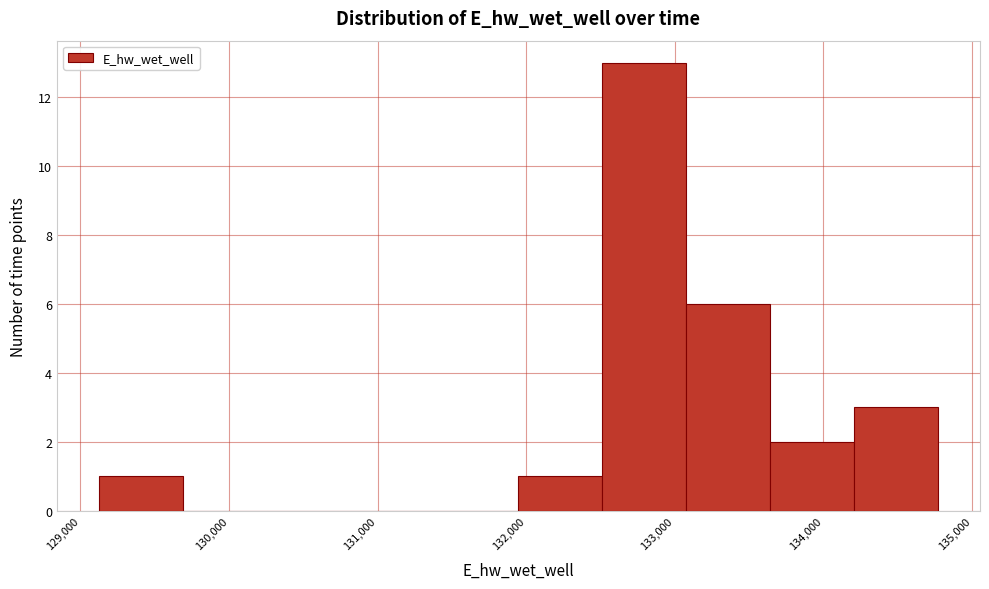

Which range on the x-axis has the tallest bar?

132500 to 133100